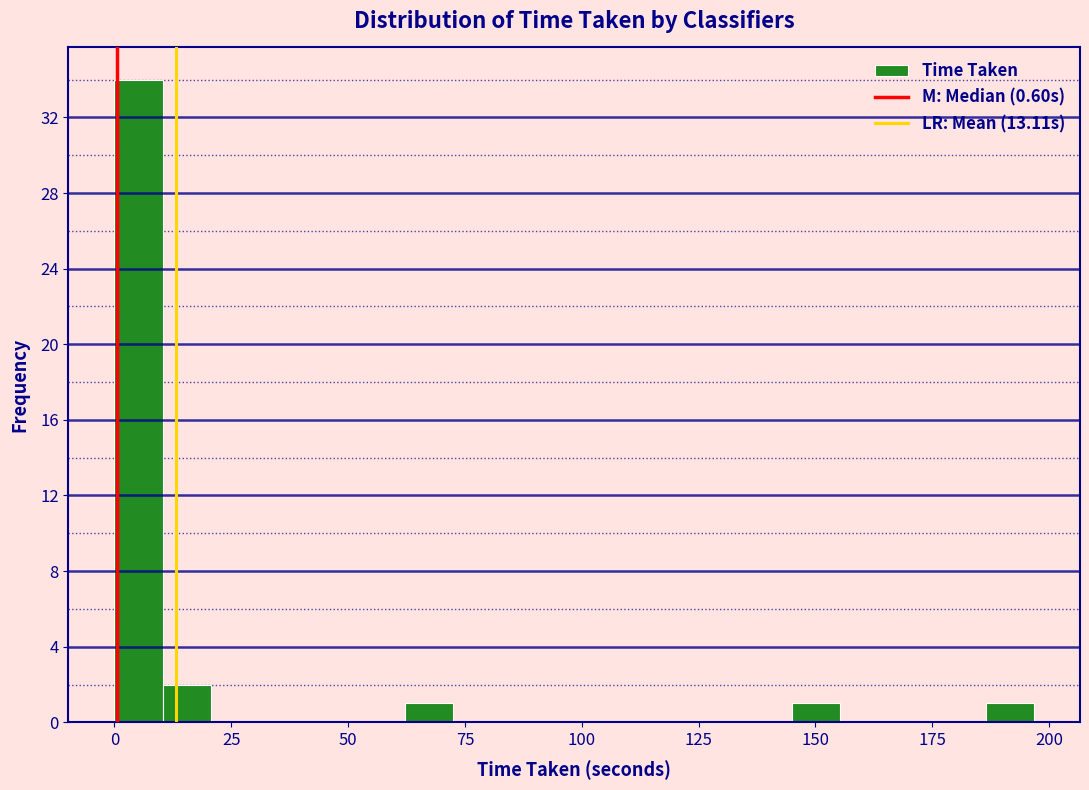

Around what value on the x-axis is the tallest bar? Give the approximate position of its centre, as read against the axis.

5